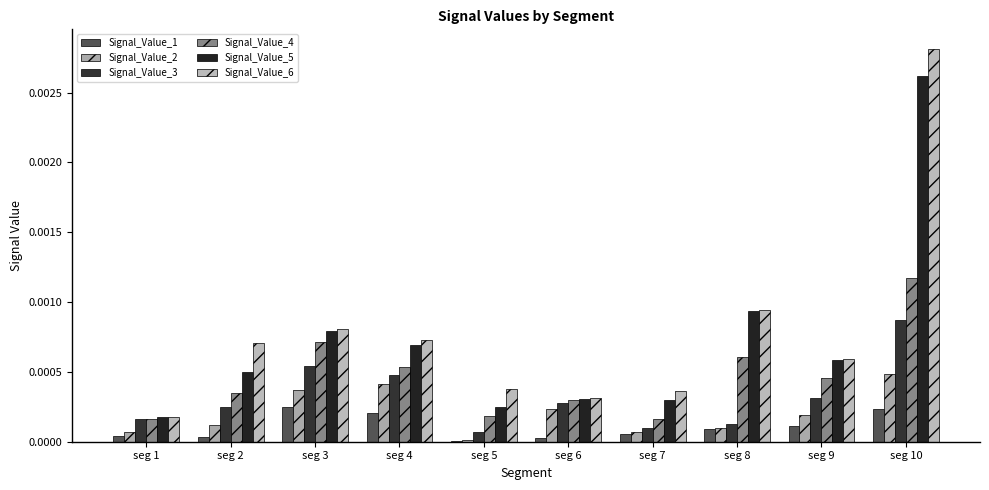

How many data points does each series have?

10